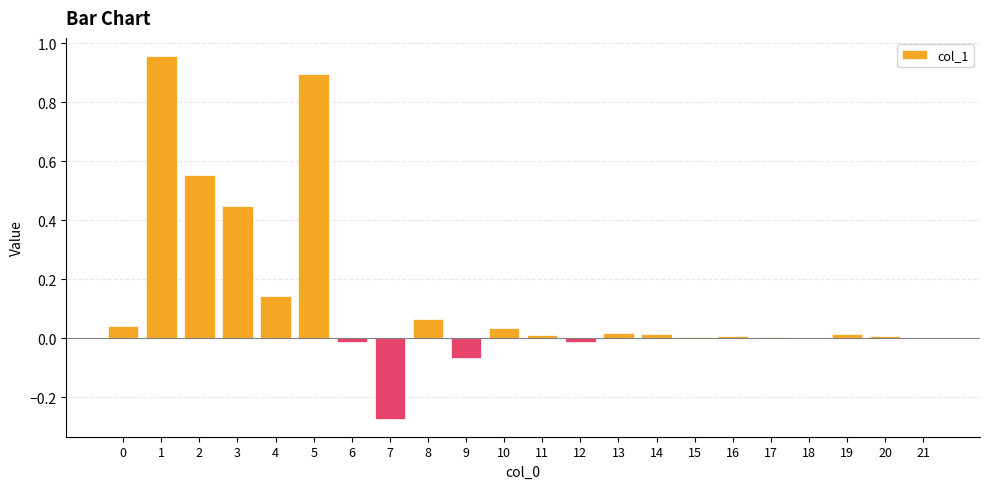

What is the sum of the values at 2 and 9?

0.5